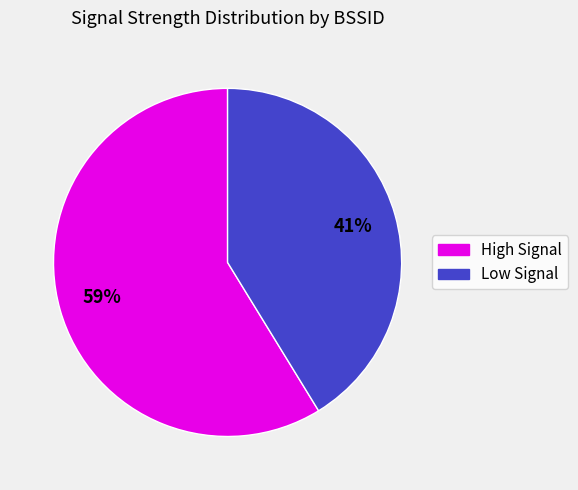

To the nearest percent, what is the difference between the largest and smallest slice percentages?

18%